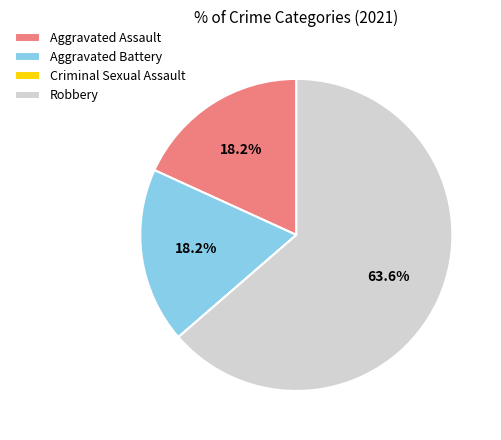

What is the largest slice in the pie chart?

Robbery